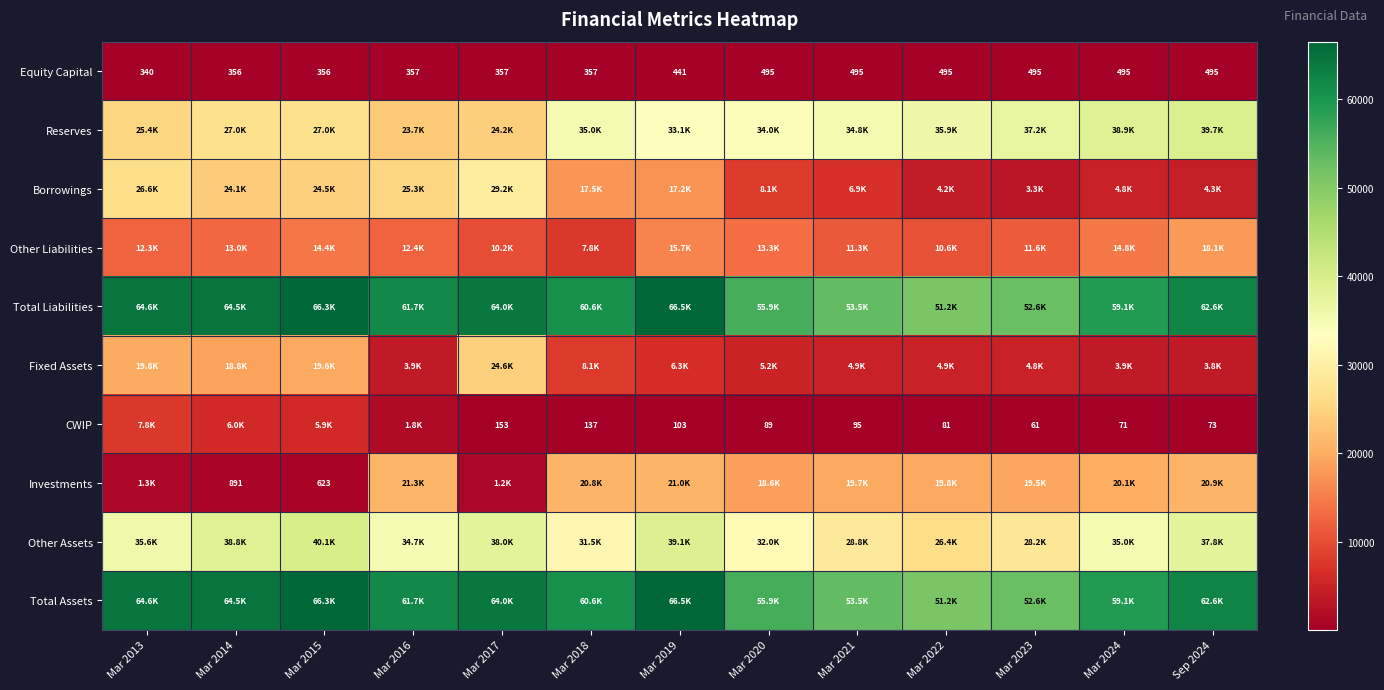

What is the maximum value for Equity Capital?

495